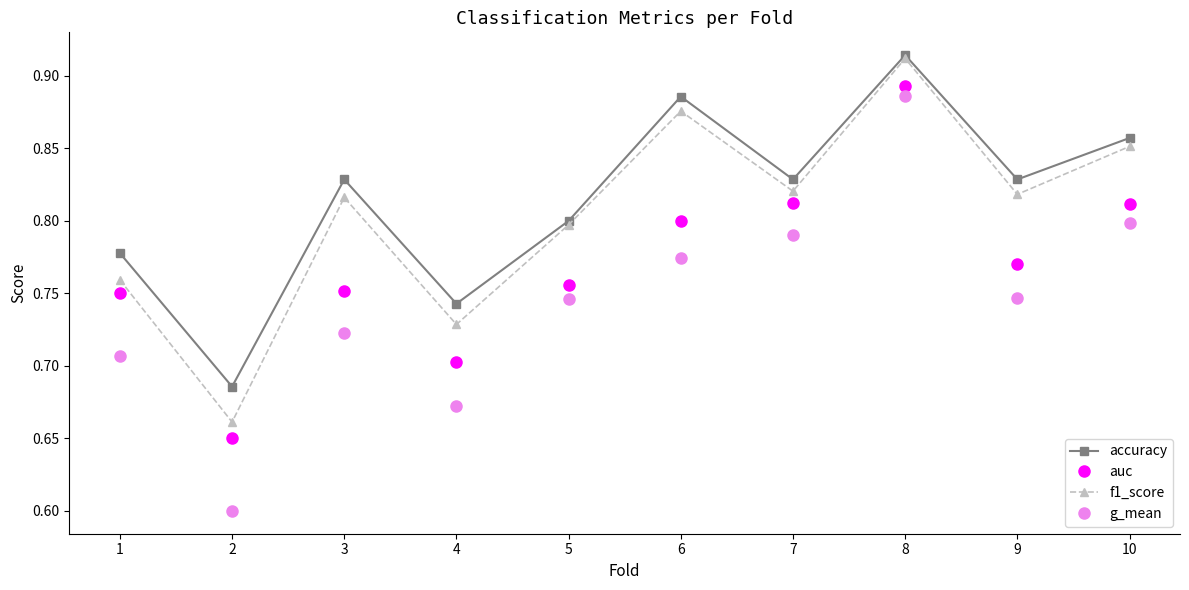

Where is the first local maximum for f1_score?

3